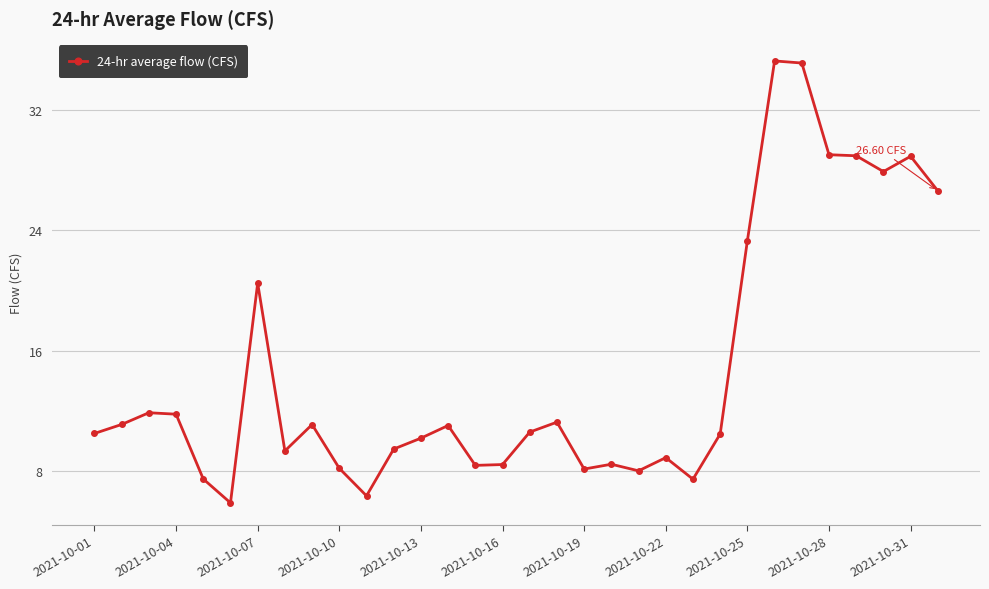

What is the sum of all values?

469.9